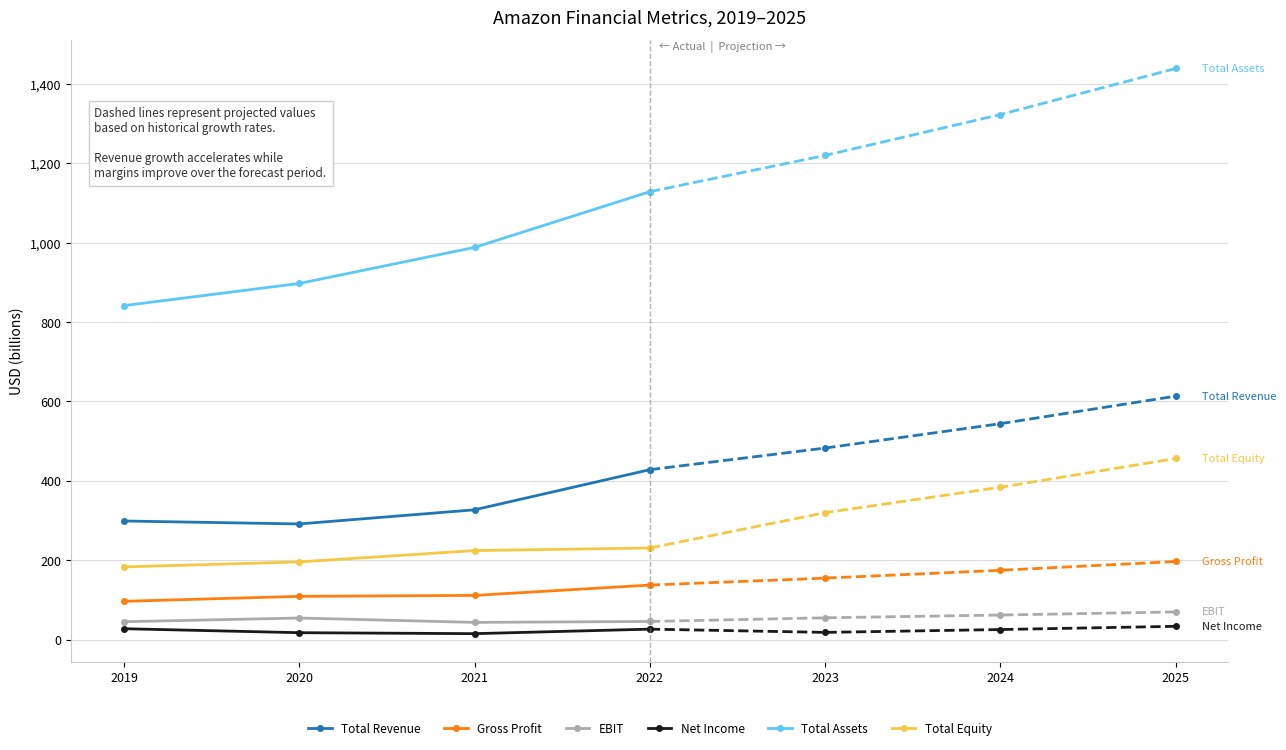

True or false: Net Income has more than 1 interior local peaks.

False